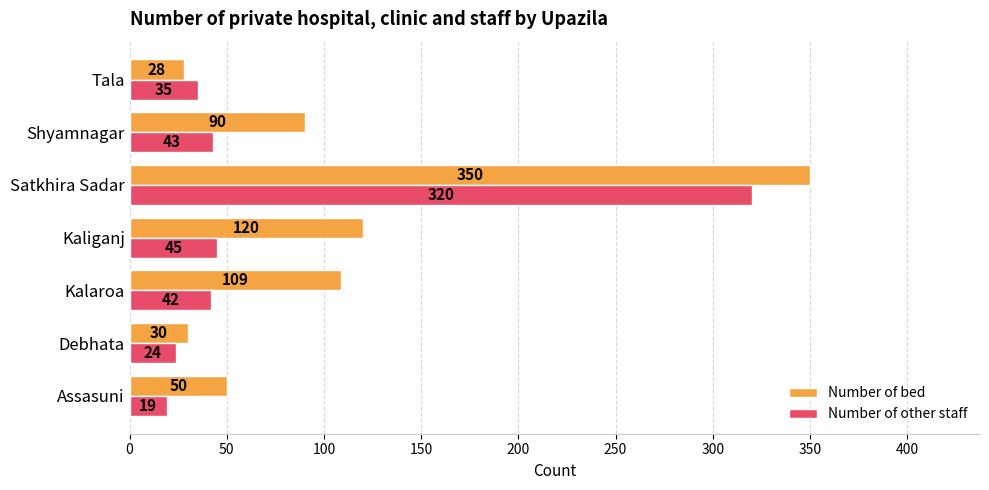

Which series has the largest range (max minus min)?

Number of bed